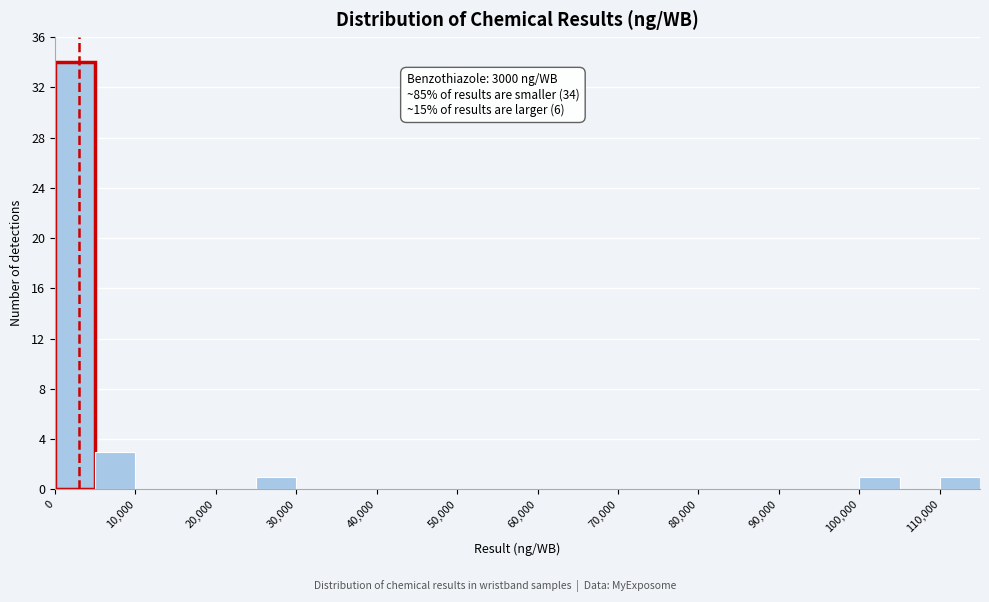

Over which range of the x-axis is the bar tallest?

0 to 5000